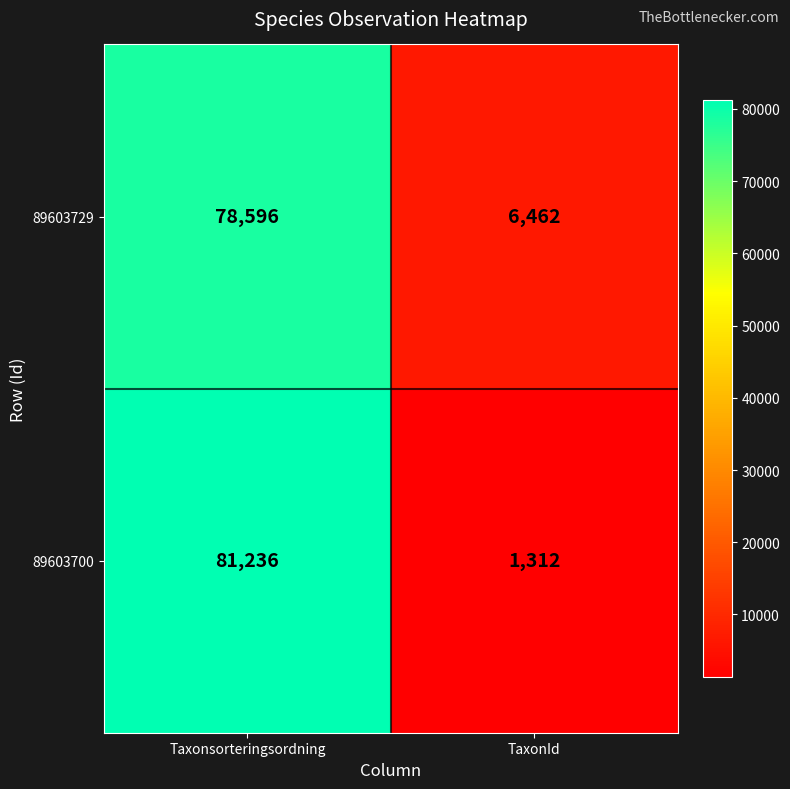

What is the approximate value of 89603729 at Taxonsorteringsordning, to the nearest 10?

78600